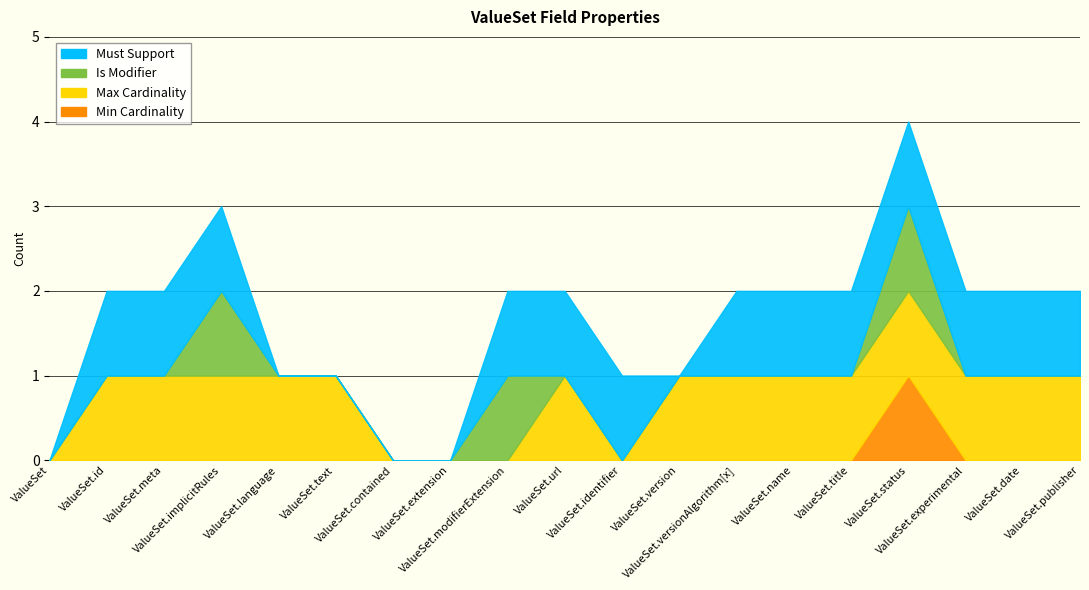

Reading right to left, what are all the values shown in this chart?

Min Cardinality: ValueSet.publisher=0	ValueSet.date=0	ValueSet.experimental=0	ValueSet.status=1	ValueSet.title=0	ValueSet.name=0	ValueSet.versionAlgorithm[x]=0	ValueSet.version=0	ValueSet.identifier=0	ValueSet.url=0	ValueSet.modifierExtension=0	ValueSet.extension=0	ValueSet.contained=0	ValueSet.text=0	ValueSet.language=0	ValueSet.implicitRules=0	ValueSet.meta=0	ValueSet.id=0	ValueSet=0
Max Cardinality: ValueSet.publisher=1	ValueSet.date=1	ValueSet.experimental=1	ValueSet.status=1	ValueSet.title=1	ValueSet.name=1	ValueSet.versionAlgorithm[x]=1	ValueSet.version=1	ValueSet.identifier=0	ValueSet.url=1	ValueSet.modifierExtension=0	ValueSet.extension=0	ValueSet.contained=0	ValueSet.text=1	ValueSet.language=1	ValueSet.implicitRules=1	ValueSet.meta=1	ValueSet.id=1	ValueSet=0
Is Modifier: ValueSet.publisher=0	ValueSet.date=0	ValueSet.experimental=0	ValueSet.status=1	ValueSet.title=0	ValueSet.name=0	ValueSet.versionAlgorithm[x]=0	ValueSet.version=0	ValueSet.identifier=0	ValueSet.url=0	ValueSet.modifierExtension=1	ValueSet.extension=0	ValueSet.contained=0	ValueSet.text=0	ValueSet.language=0	ValueSet.implicitRules=1	ValueSet.meta=0	ValueSet.id=0	ValueSet=0
Must Support: ValueSet.publisher=1	ValueSet.date=1	ValueSet.experimental=1	ValueSet.status=1	ValueSet.title=1	ValueSet.name=1	ValueSet.versionAlgorithm[x]=1	ValueSet.version=0	ValueSet.identifier=1	ValueSet.url=1	ValueSet.modifierExtension=1	ValueSet.extension=0	ValueSet.contained=0	ValueSet.text=0	ValueSet.language=0	ValueSet.implicitRules=1	ValueSet.meta=1	ValueSet.id=1	ValueSet=0